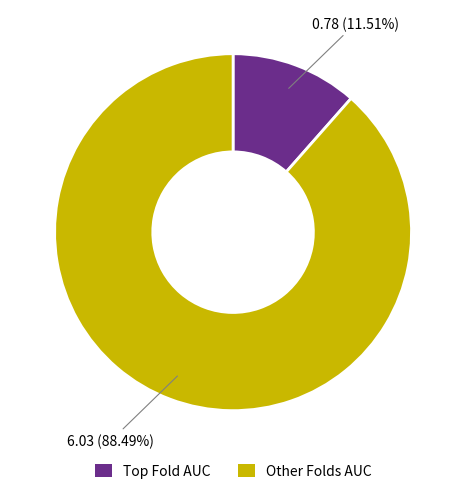

Is there a majority slice in this chart?

Yes